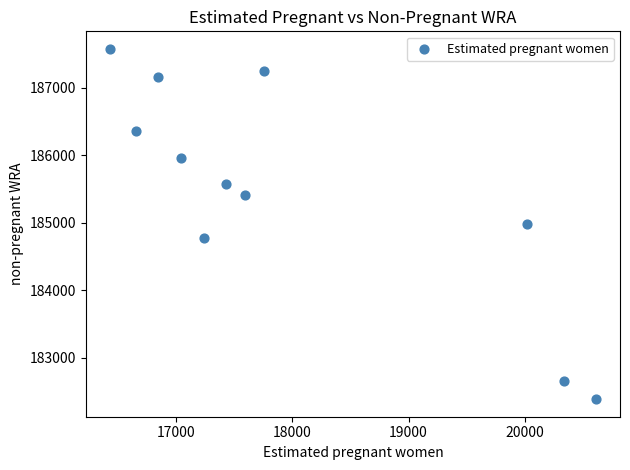

What is the range of Y values (max minus min)?

5185.3